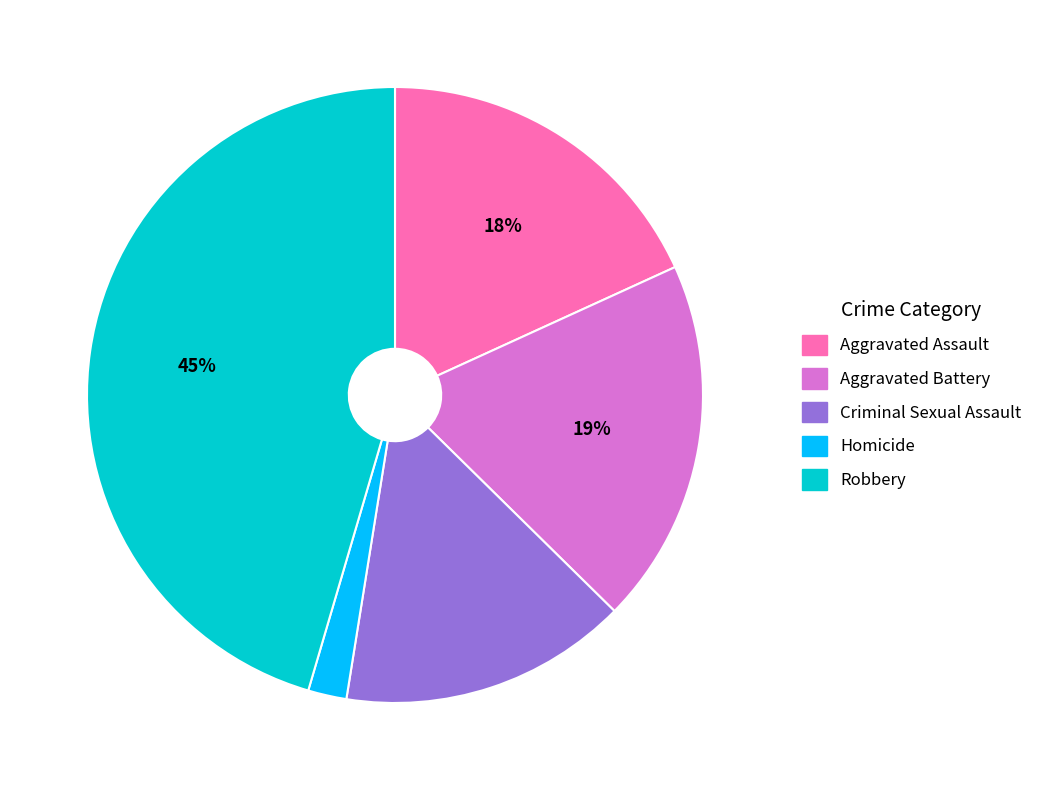

Rank the categories by value from lowest to highest.

Homicide, Criminal Sexual Assault, Aggravated Assault, Aggravated Battery, Robbery